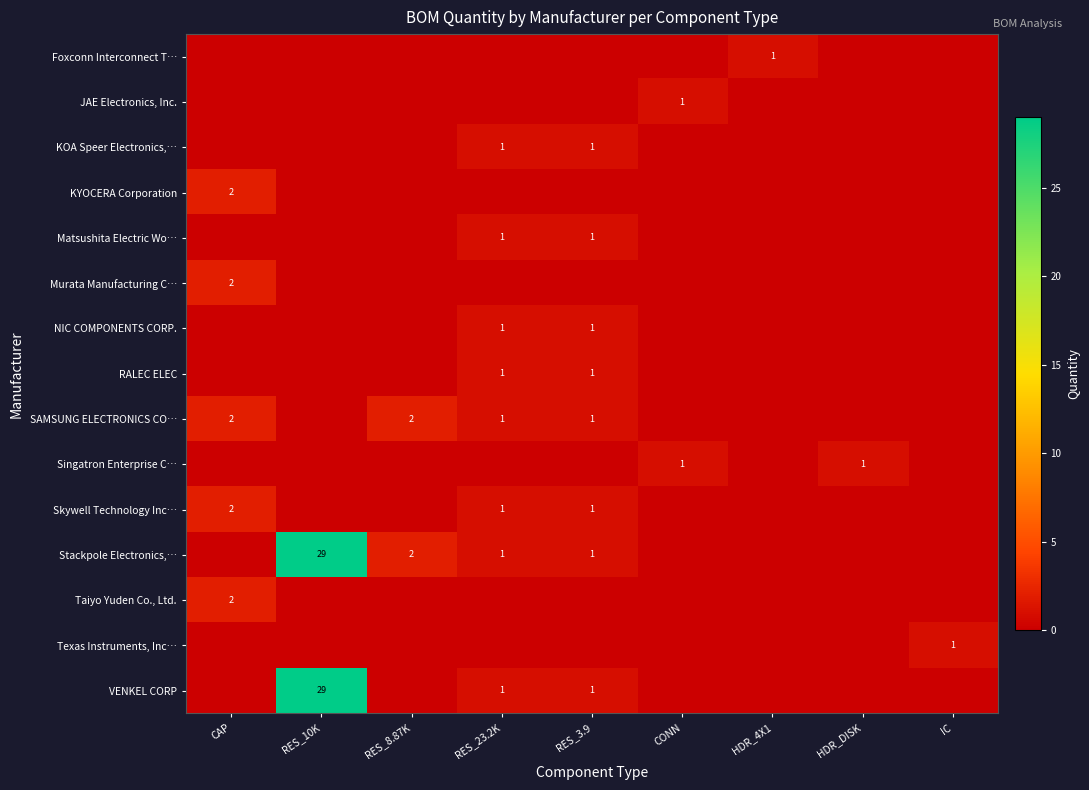

Reading left to right, what are all the values shown in this chart?

row_0: 0	0	0	0	0	0	1	0	0
row_1: 0	0	0	0	0	1	0	0	0
row_2: 0	0	0	1	1	0	0	0	0
row_3: 2	0	0	0	0	0	0	0	0
row_4: 0	0	0	1	1	0	0	0	0
row_5: 2	0	0	0	0	0	0	0	0
row_6: 0	0	0	1	1	0	0	0	0
row_7: 0	0	0	1	1	0	0	0	0
row_8: 2	0	2	1	1	0	0	0	0
row_9: 0	0	0	0	0	1	0	1	0
row_10: 2	0	0	1	1	0	0	0	0
row_11: 0	29	2	1	1	0	0	0	0
row_12: 2	0	0	0	0	0	0	0	0
row_13: 0	0	0	0	0	0	0	0	1
row_14: 0	29	0	1	1	0	0	0	0